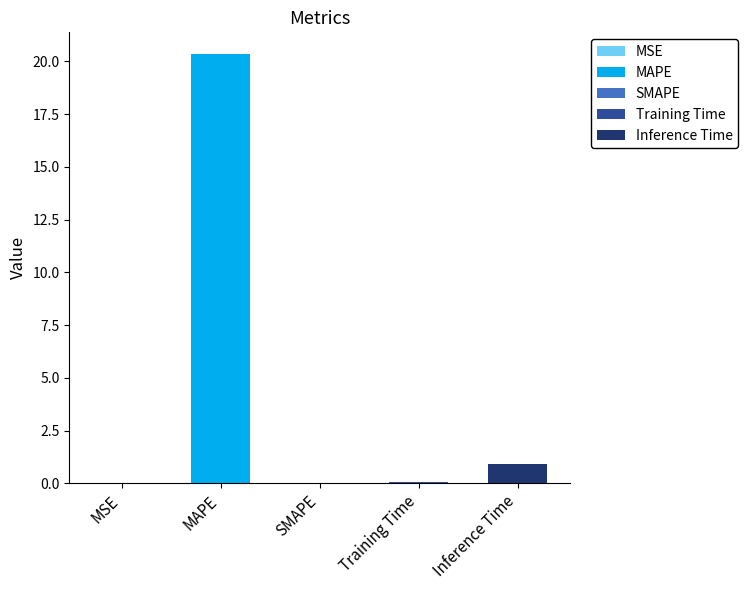

Which category has the highest value across all series?

MAPE